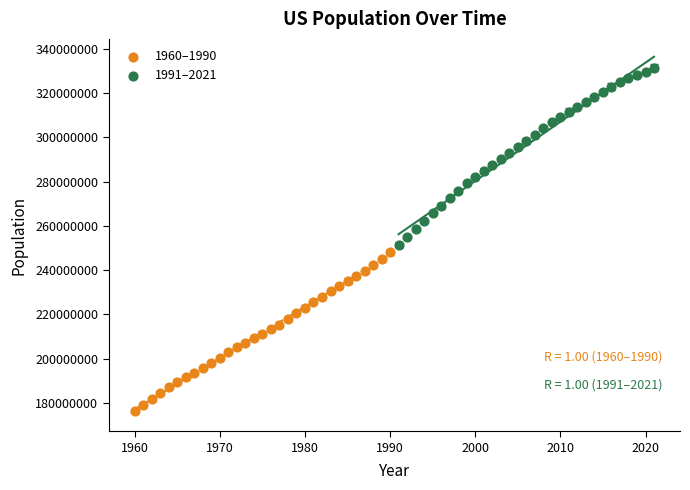

What are all the series names shown in the legend?

1960–1990, 1991–2021